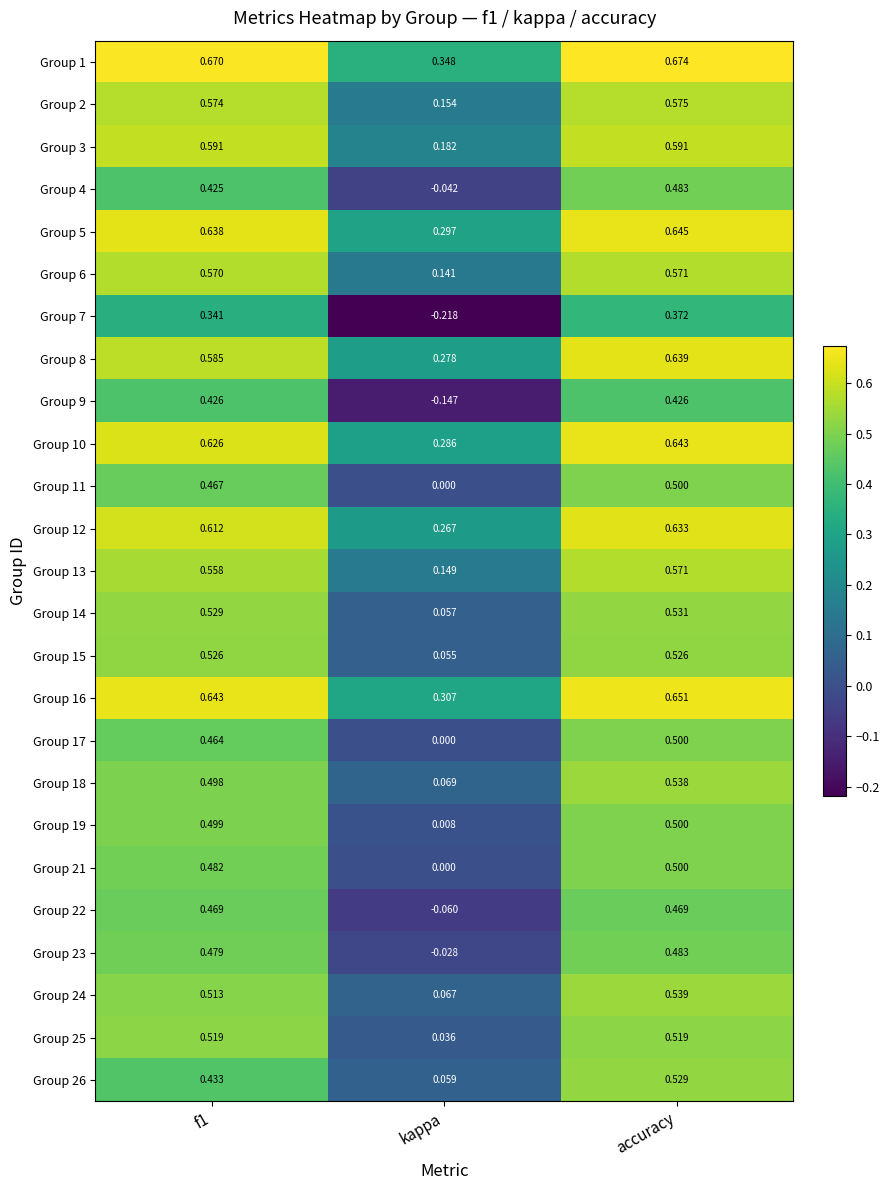

At which category does the chart reach its minimum across all series?

kappa